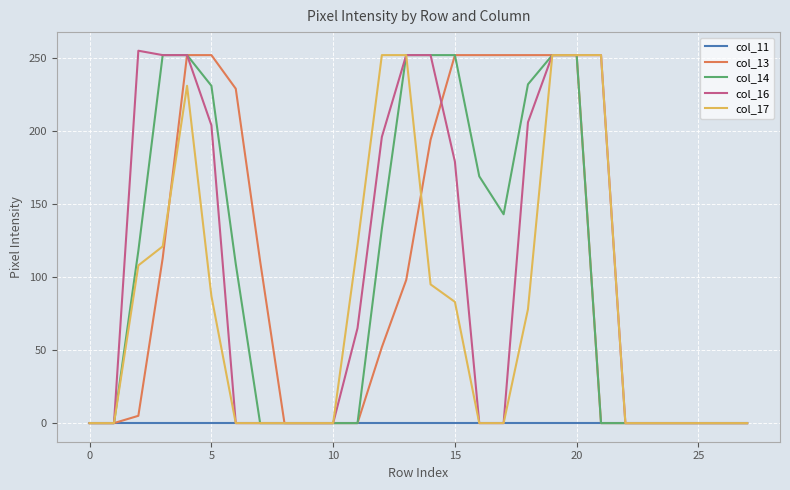

What is the greatest value displayed?

255